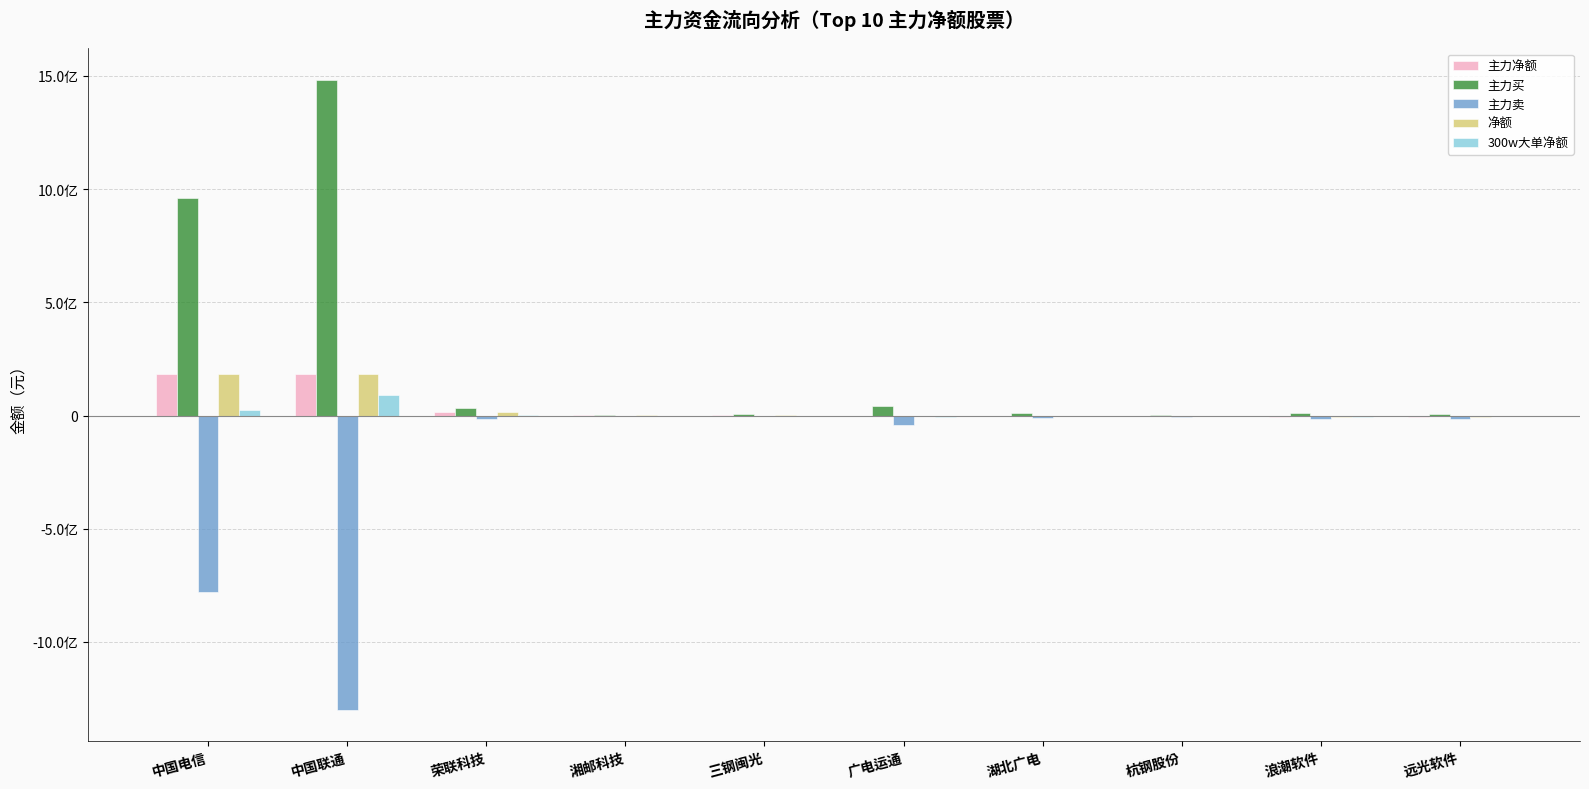

Reading left to right, extract all data points from this chart.

主力净额: 中国电信=185256744	中国联通=183155879	荣联科技=17149617	湘邮科技=1313404	三钢闽光=1245031	广电运通=79301	湖北广电=-1895210	杭钢股份=-1896990	浪潮软件=-5635435	远光软件=-6156483
主力买: 中国电信=962817146	中国联通=1483023850	荣联科技=33414257	湘邮科技=4313463	三钢闽光=5009858	广电运通=41413252	湖北广电=10282639	杭钢股份=2710526	浪潮软件=11143690	远光软件=8091259
主力卖: 中国电信=-777560402	中国联通=-1299867971	荣联科技=-16264640	湘邮科技=-3000059	三钢闽光=-3764827	广电运通=-41333951	湖北广电=-12177849	杭钢股份=-4607516	浪潮软件=-16779125	远光软件=-14247742
净额: 中国电信=185256744	中国联通=183155879	荣联科技=17149617	湘邮科技=1313404	三钢闽光=1245031	广电运通=79301	湖北广电=-1895210	杭钢股份=-1896990	浪潮软件=-5635435	远光软件=-6156483
300w大单净额: 中国电信=22982513	中国联通=88639006	荣联科技=4240049	湘邮科技=0	三钢闽光=0	广电运通=-5026898	湖北广电=0	杭钢股份=0	浪潮软件=-5384085	远光软件=0